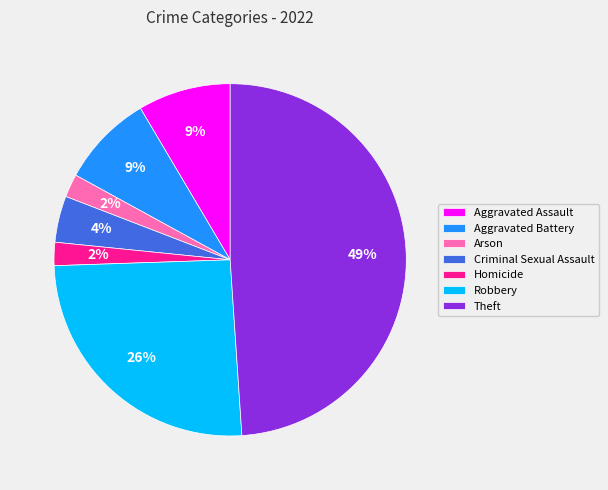

How many slices are in this pie chart?

7